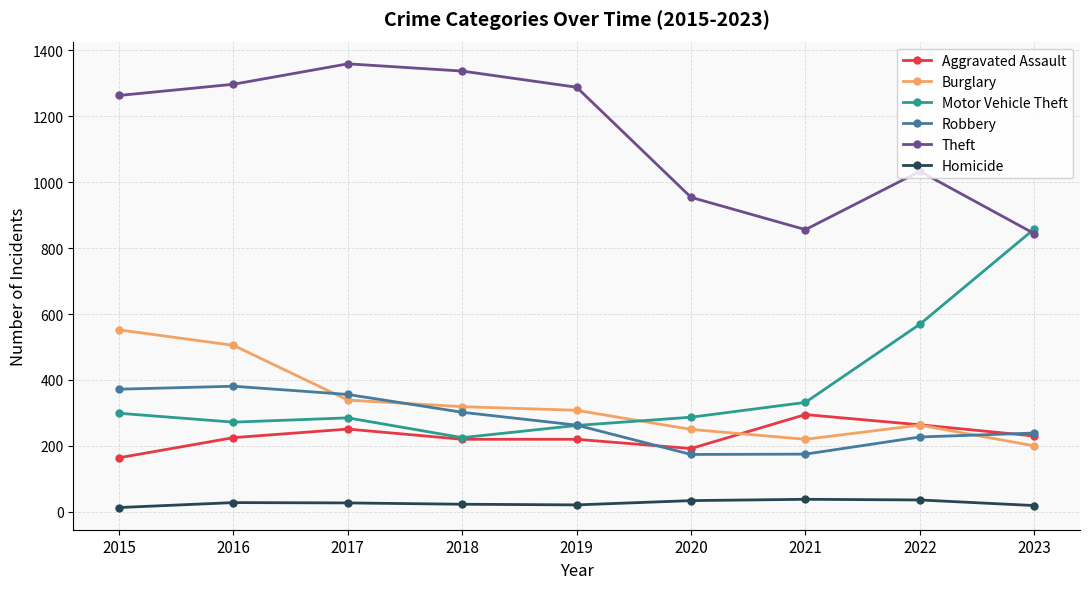

What is the difference between the highest and lowest values at 2015?

1250